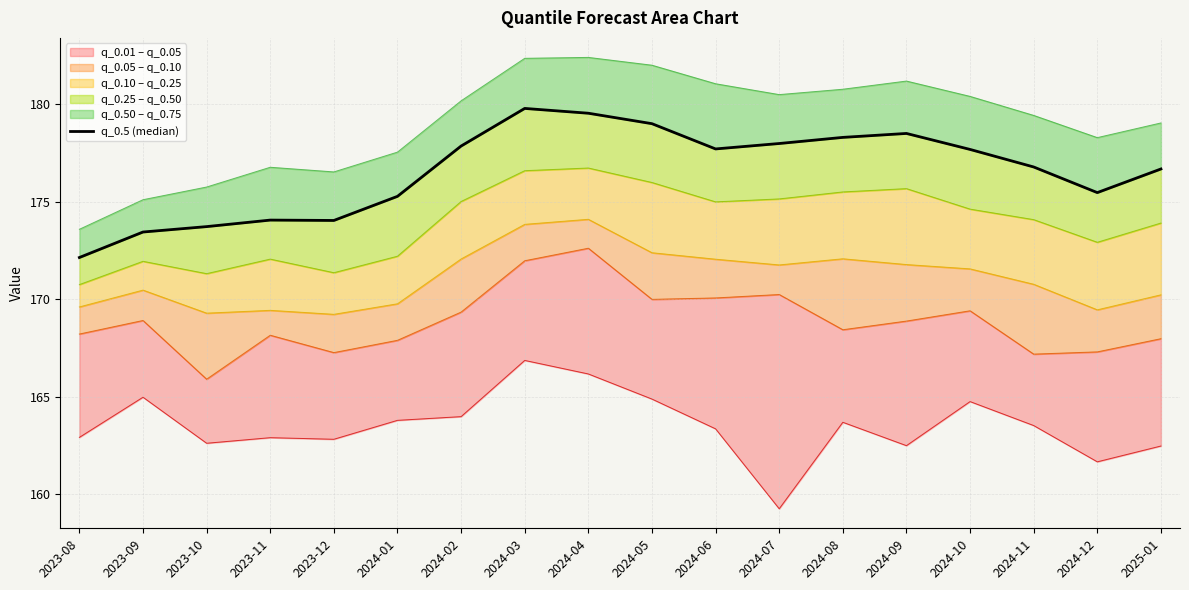

How many lines are shown in the chart?

1